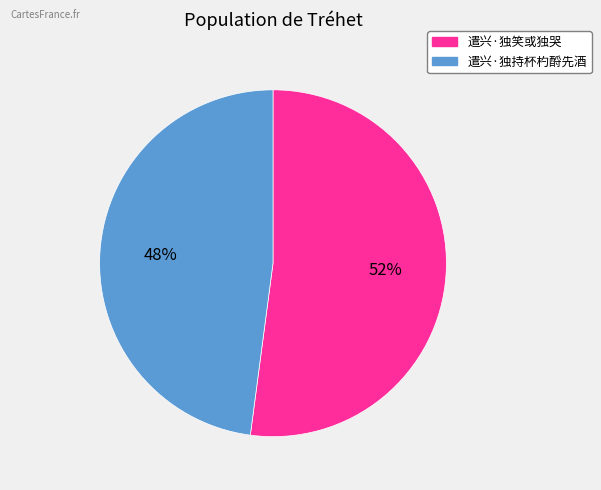

Which slice is the largest?

遣兴·独笑或独哭